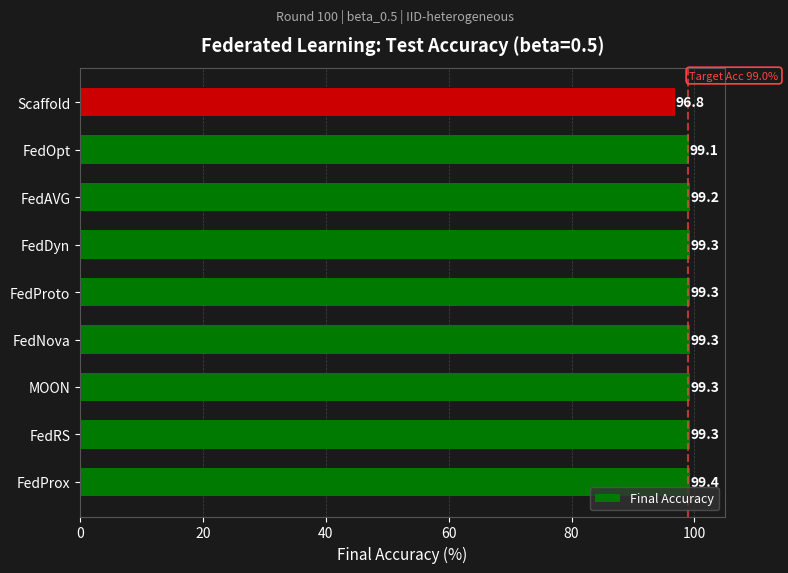

What is the sum of the values at FedAVG and Scaffold?

196.0